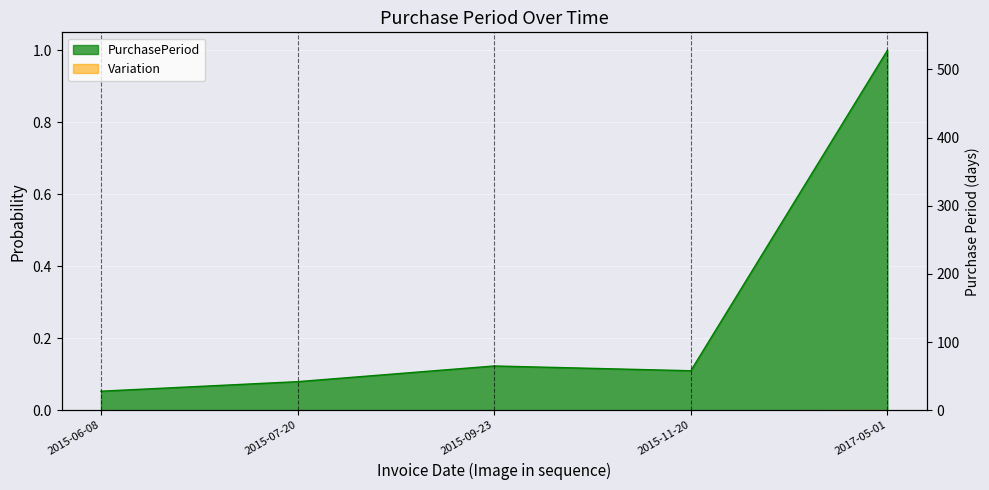

Is it true that the value at 2015-09-23 is 0.1?

True